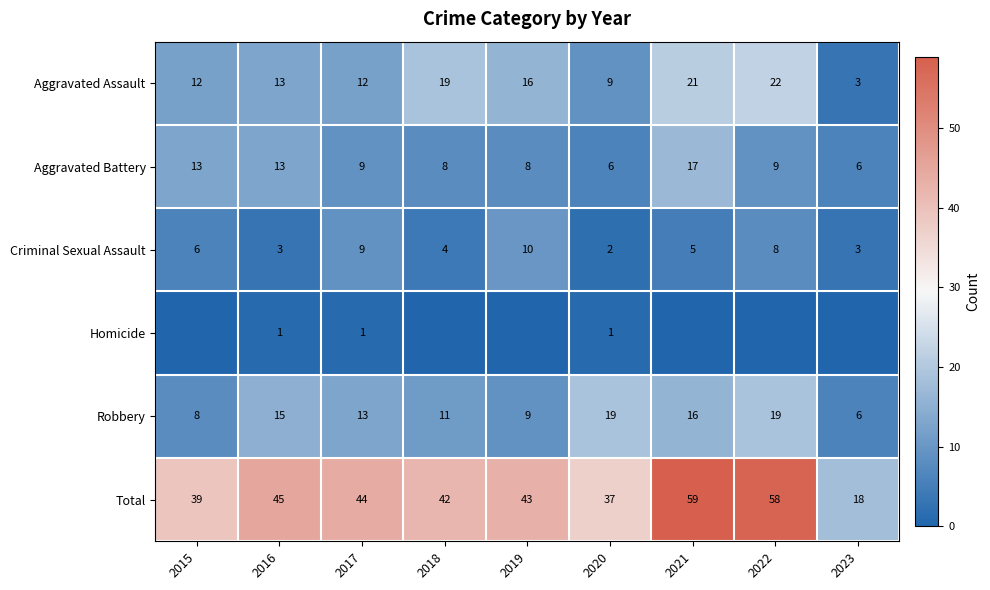

Is the value of Aggravated Battery at 2016 greater than the value of Criminal Sexual Assault at 2018?

Yes